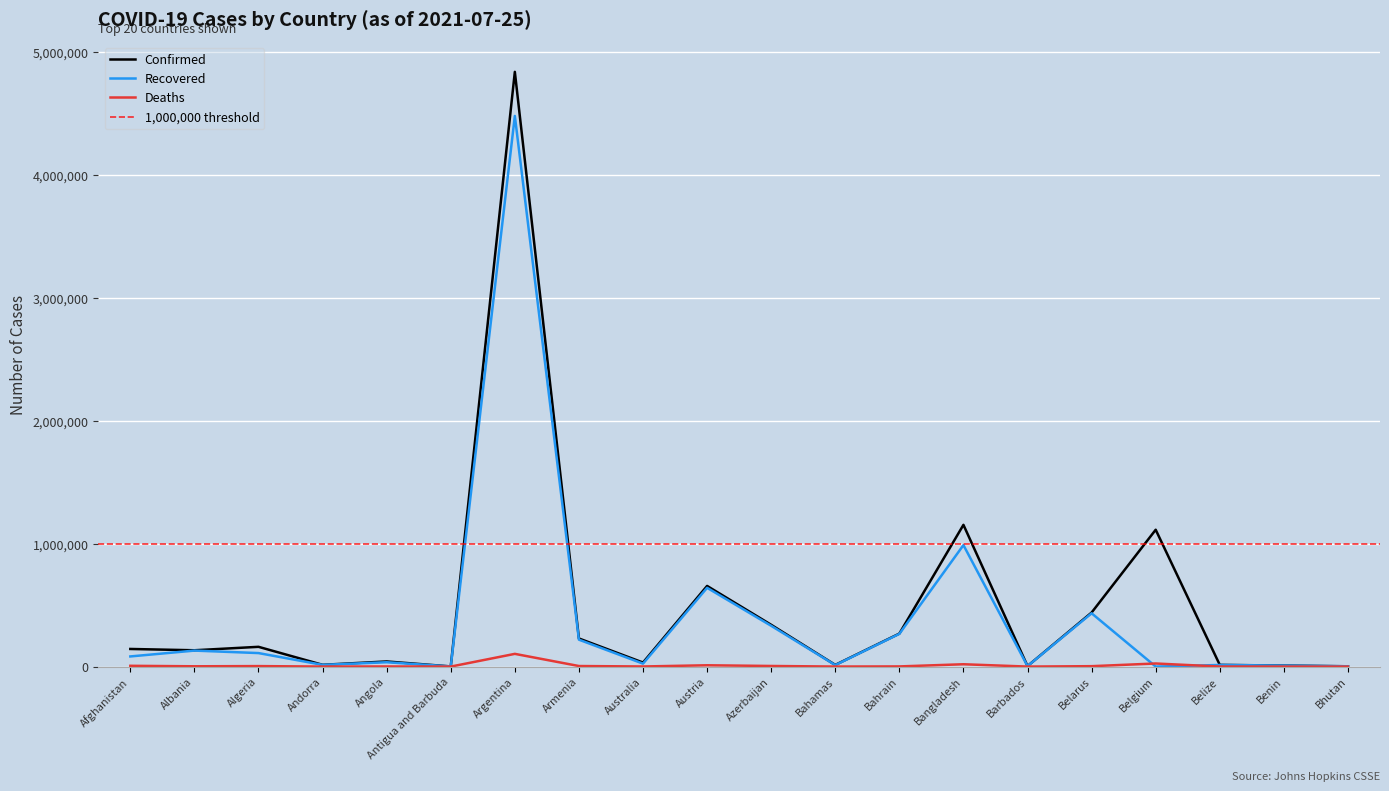

What position from the right is Angola?

16